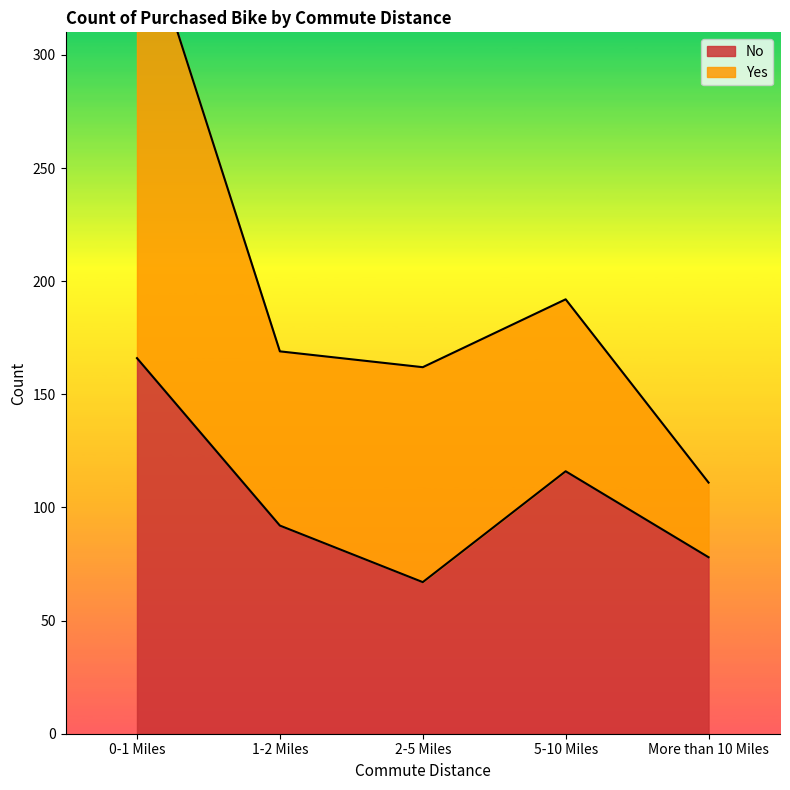

True or false: No has a value of 78 at More than 10 Miles.

True